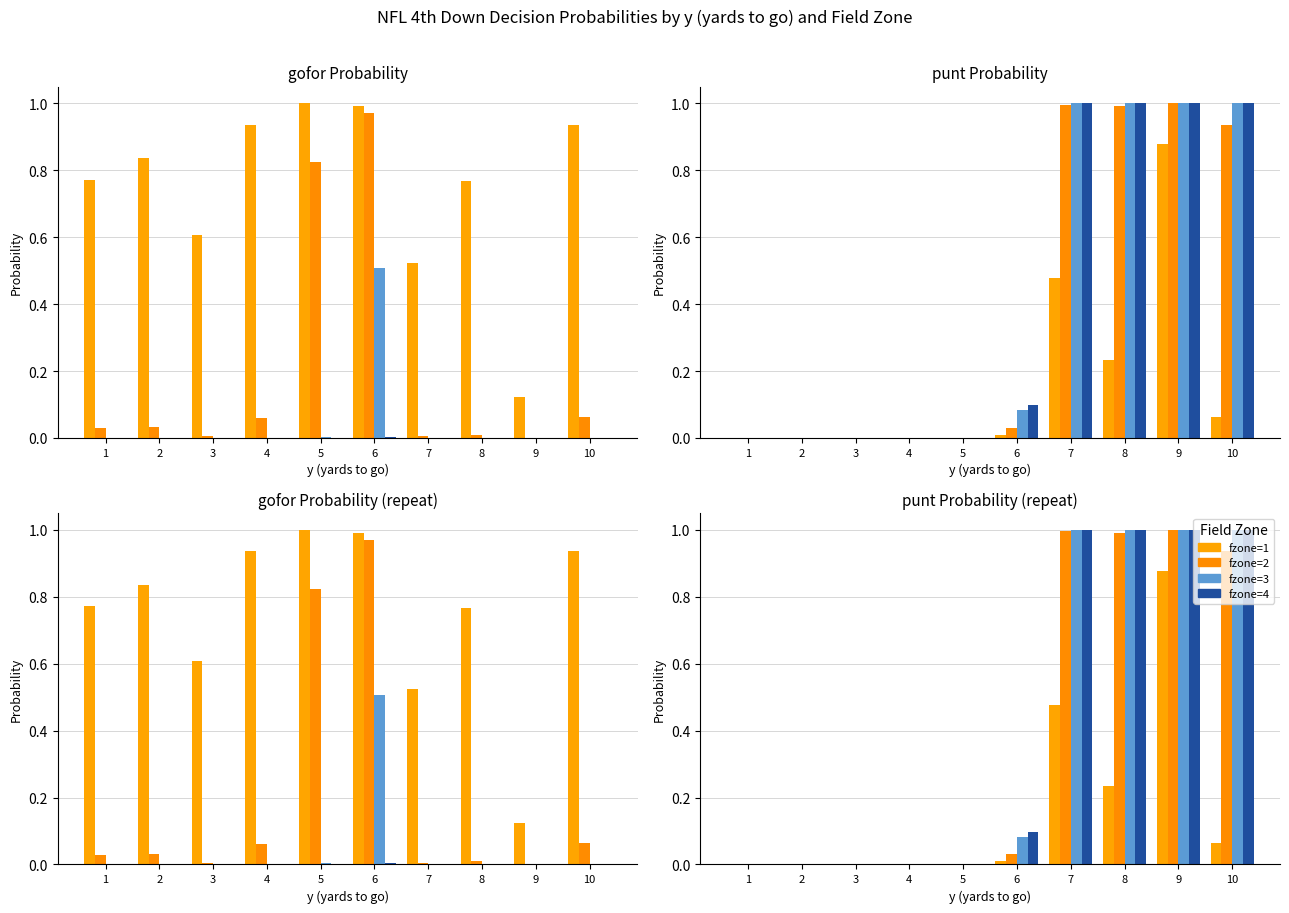

Rank the categories by punt value from lowest to highest.

1, 2, 3, 4, 5, 6, 10, 8, 7, 9